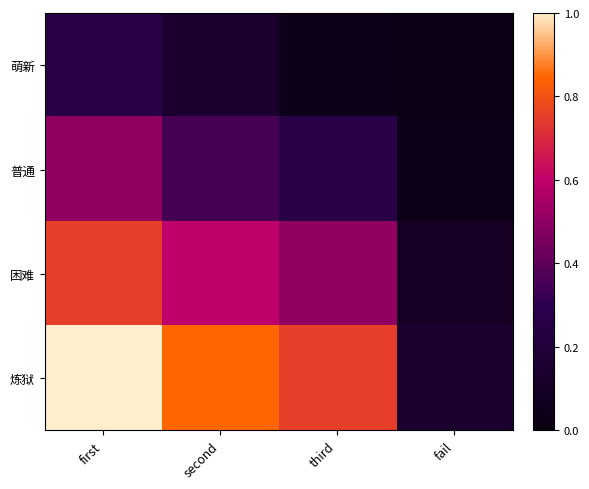

Which has a higher value, second or third?

second